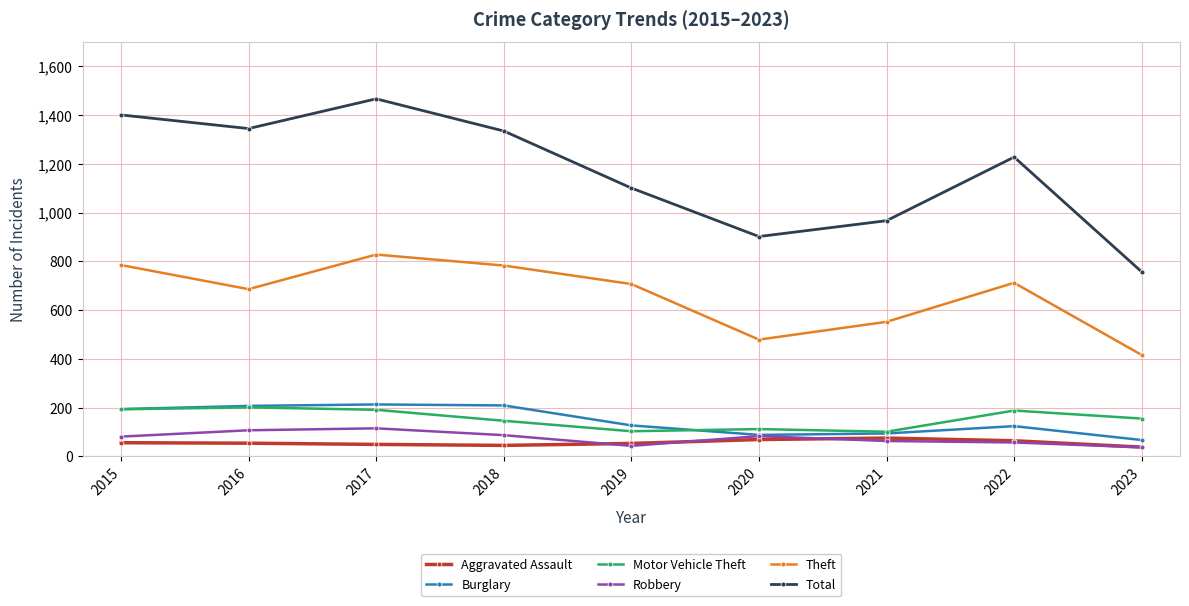

In Aggravated Assault, how many points are higher than both neighbors (excluding endpoints)?

1